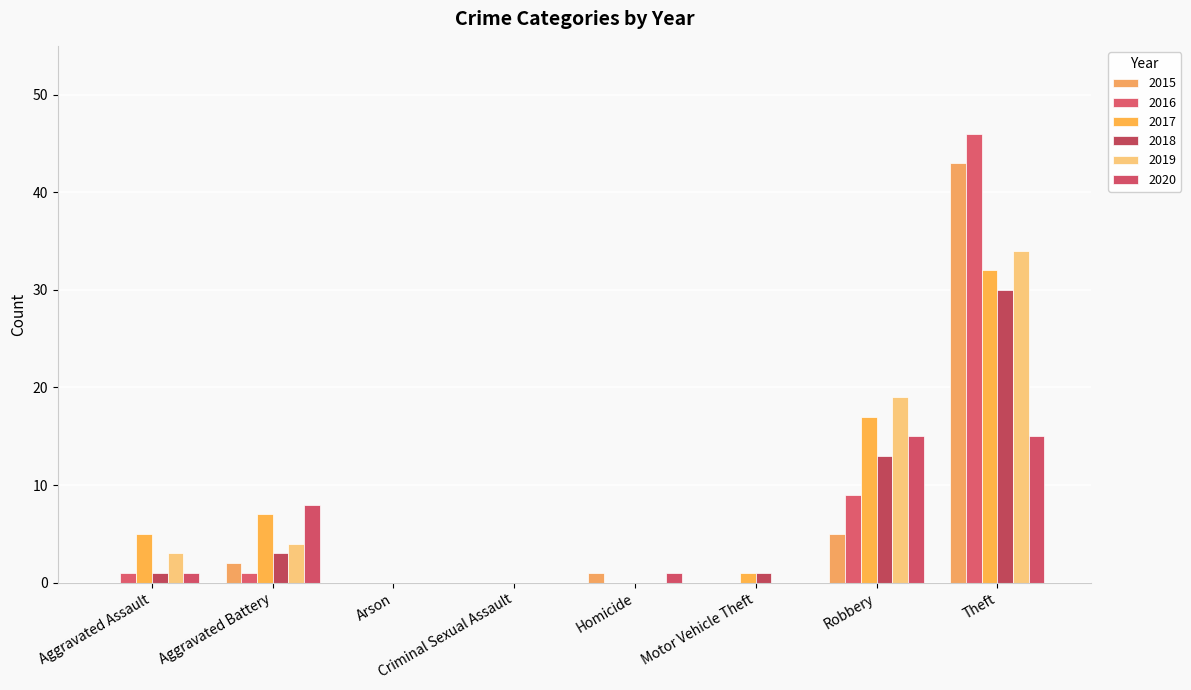

Is it true that 2019 equals -17 at Motor Vehicle Theft?

False